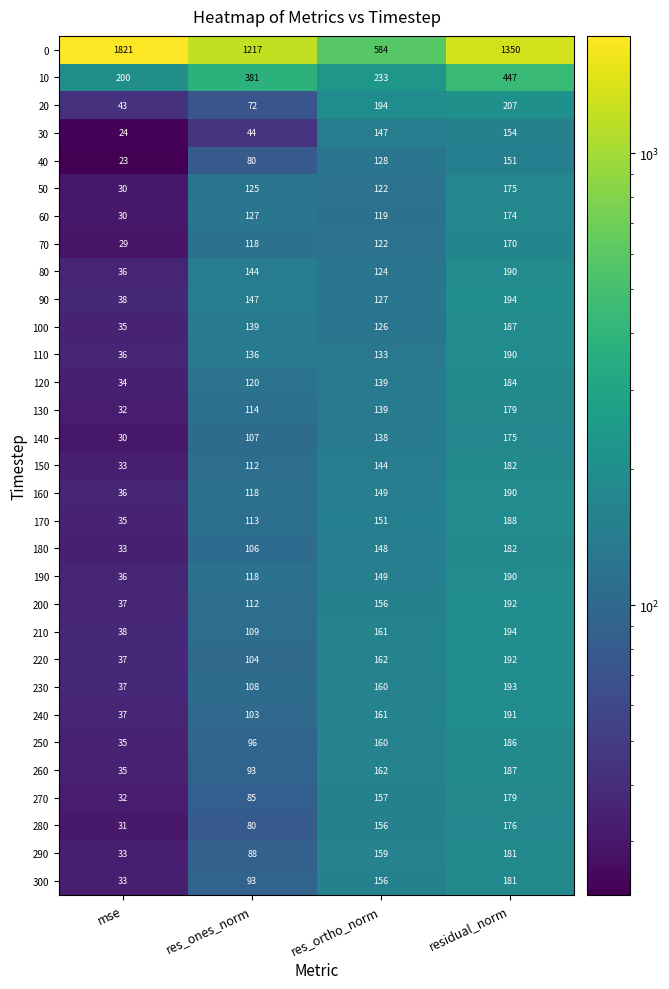

At which category is the sum across all series the highest?

residual_norm